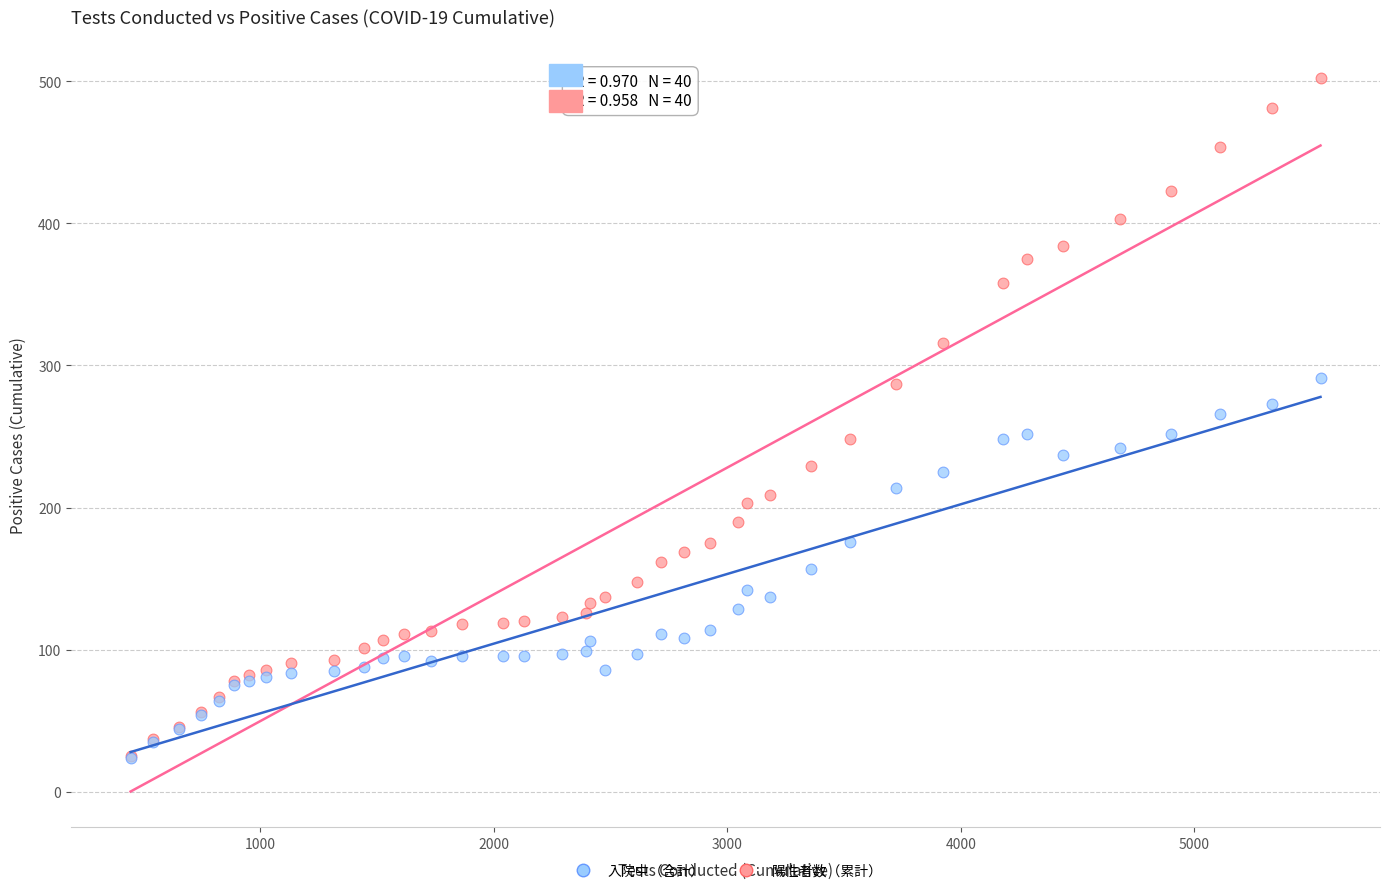

Which series has the largest Y range (max minus min)?

陽性者数（累計）